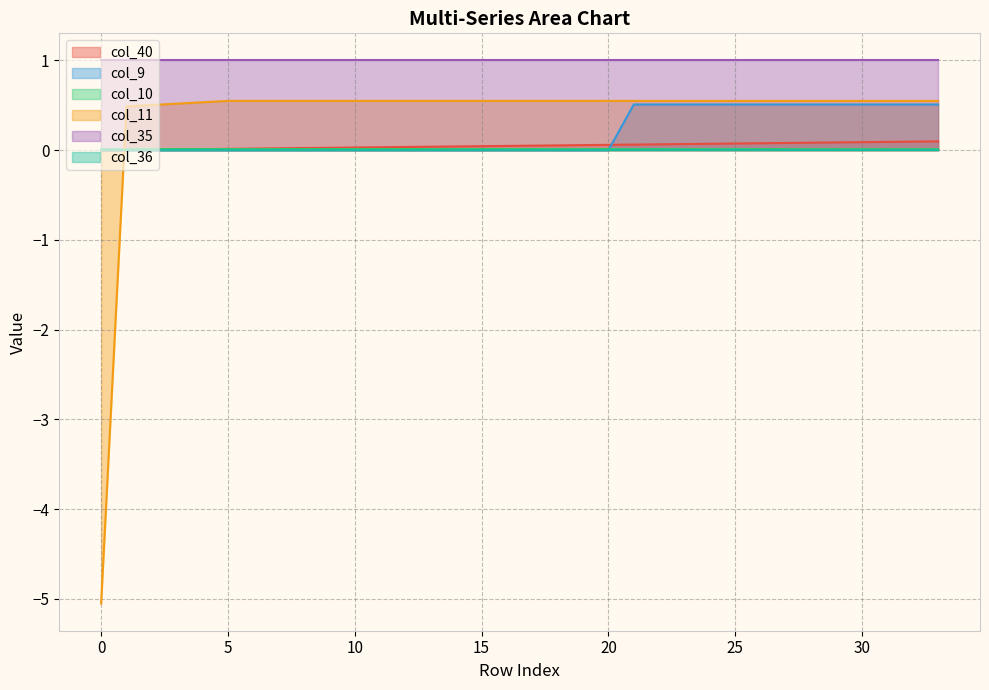

Which series has the largest total across all categories?

col_35